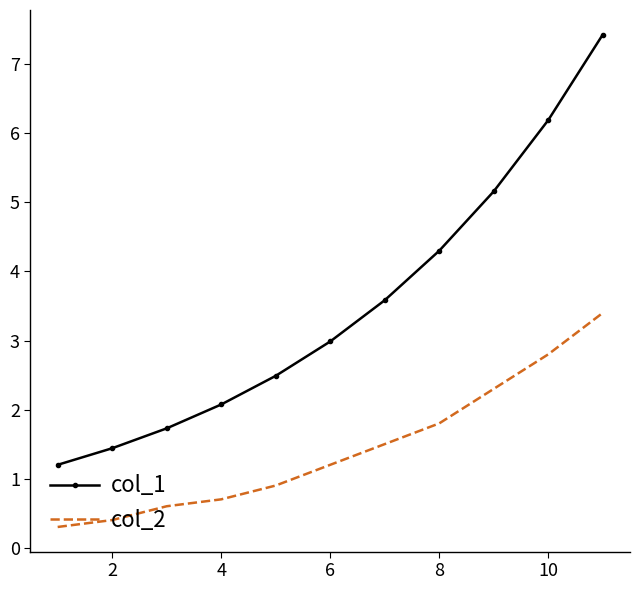

Which series has the largest range (max minus min)?

col_1